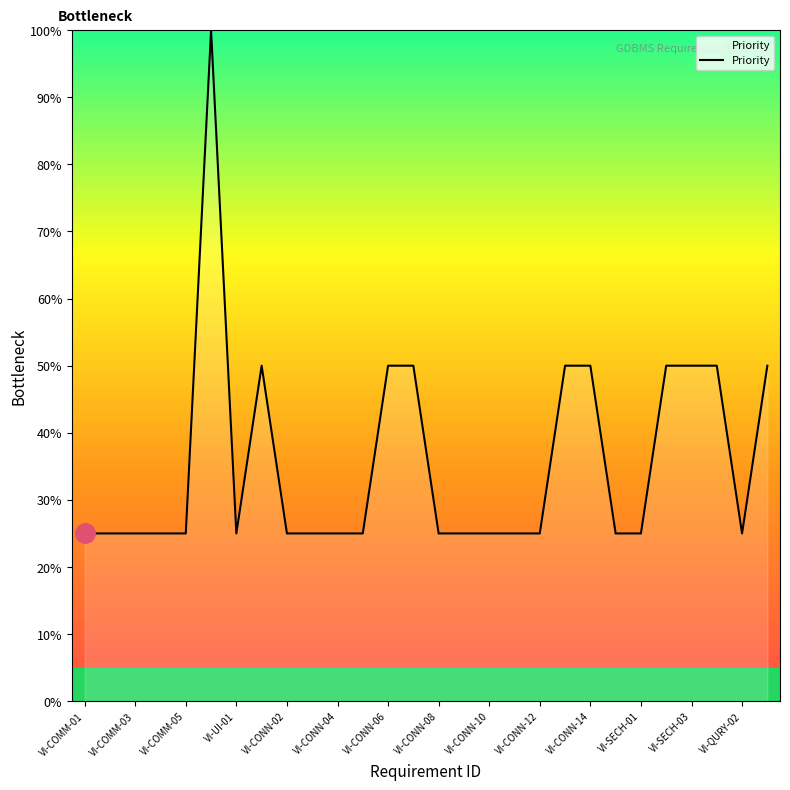

What is the maximum value shown in the chart?

100